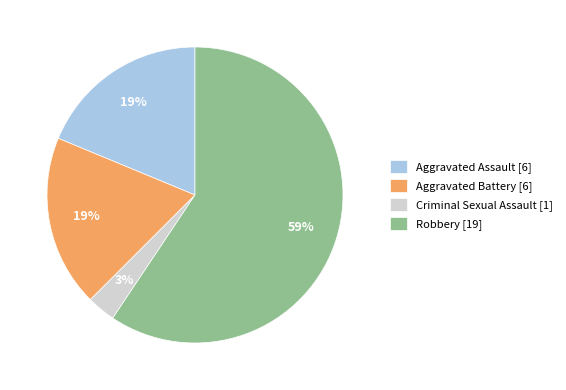

The Aggravated Assault slice represents 19% of the pie. True or false?

True